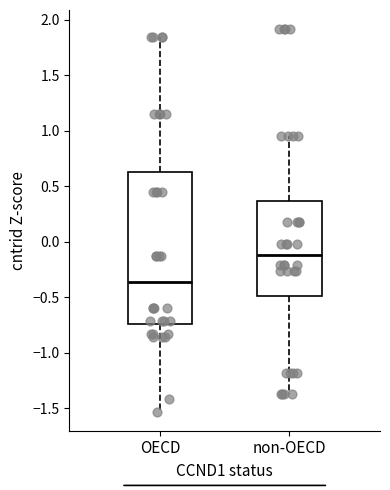

Where does the median line of the box for OECD sit on the y-axis? The values are not printed on the chart, so give them approximately, as read against the axis.

-0.35